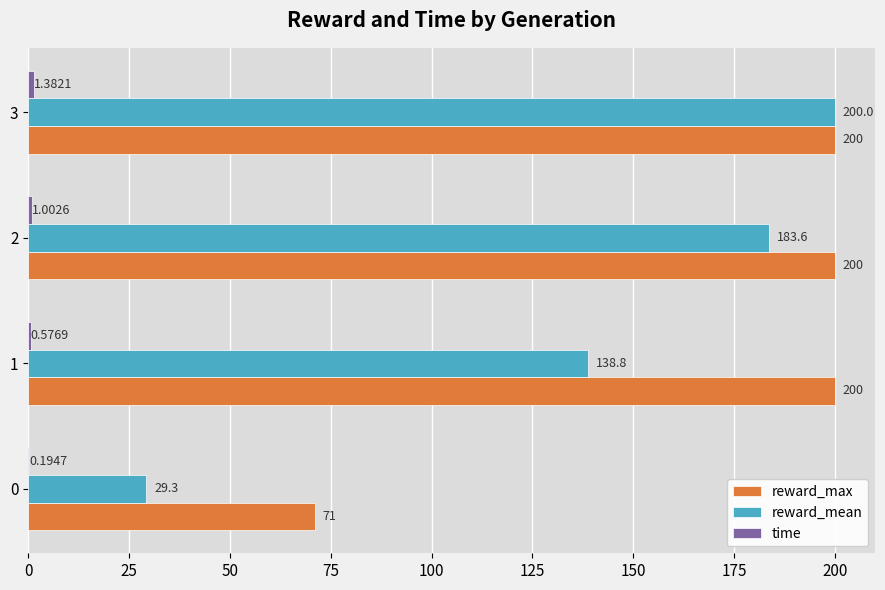

Is it true that reward_max equals 32.0 at 0?

False